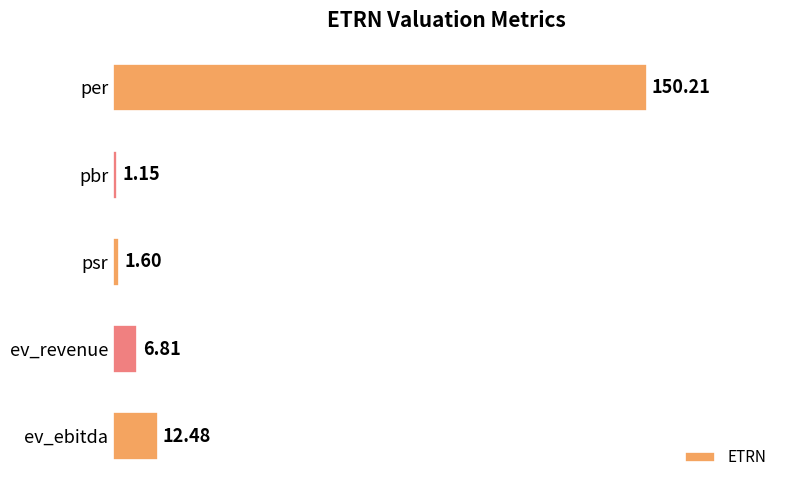

What is the label of the 3rd bar from the top?

psr